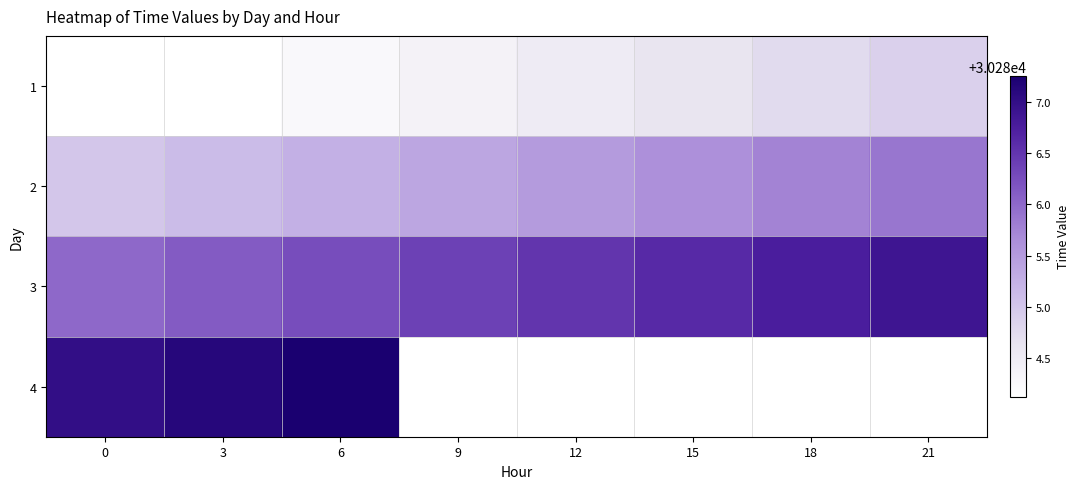

What is the average value of the 3 series?

30286.4